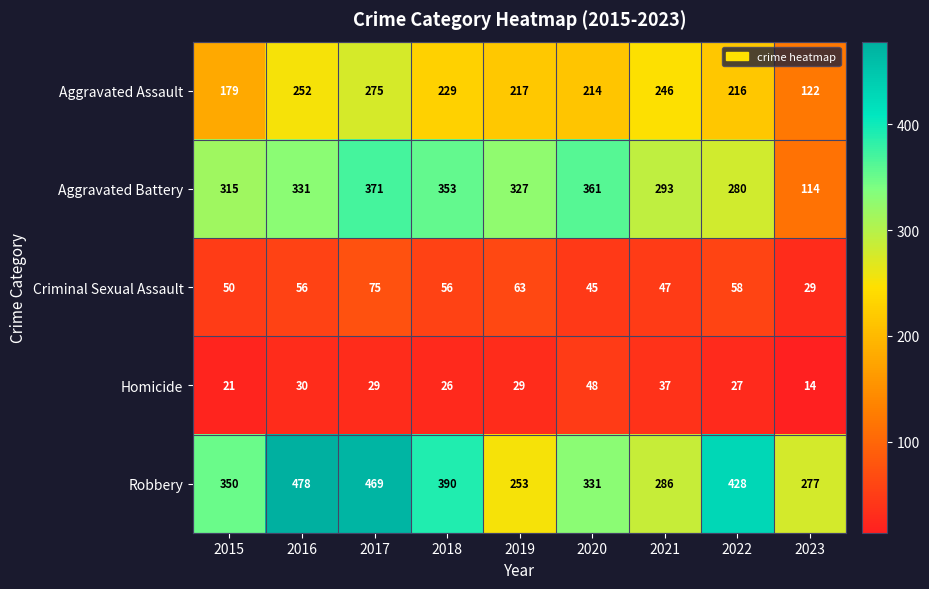

How many categories are shown in the chart?

9